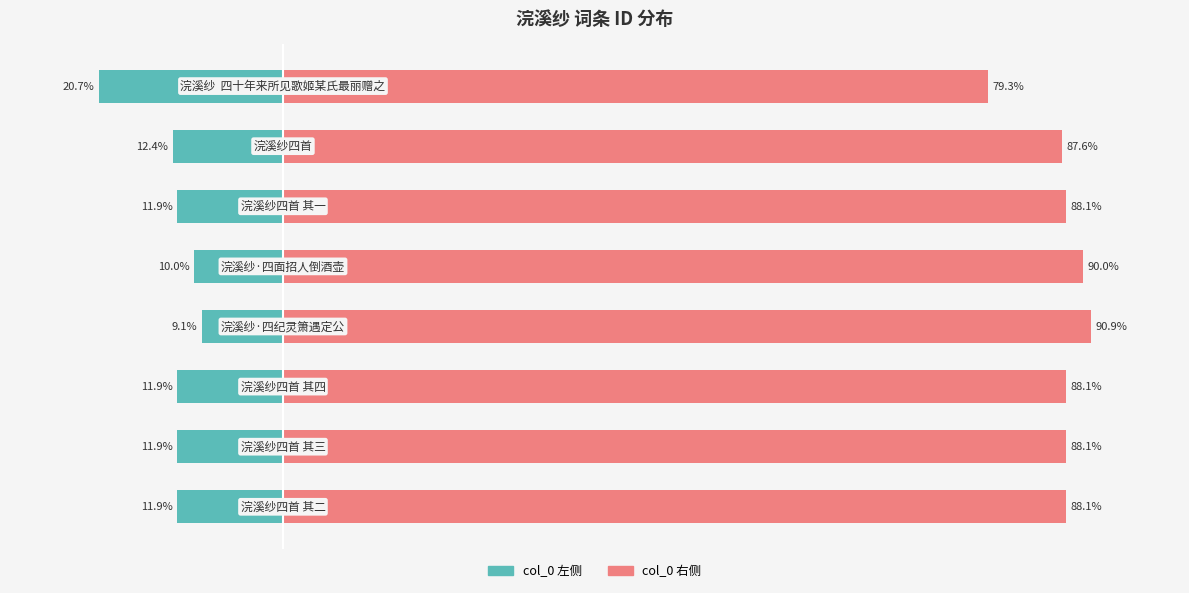

Between 0 and 6, which series saw the biggest shift?

col_0 (left)